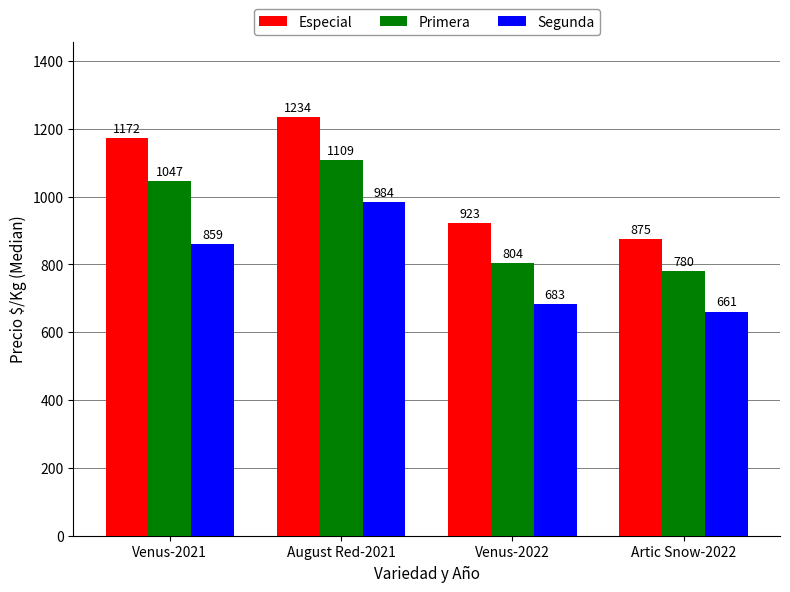

Are the bars horizontal?

No